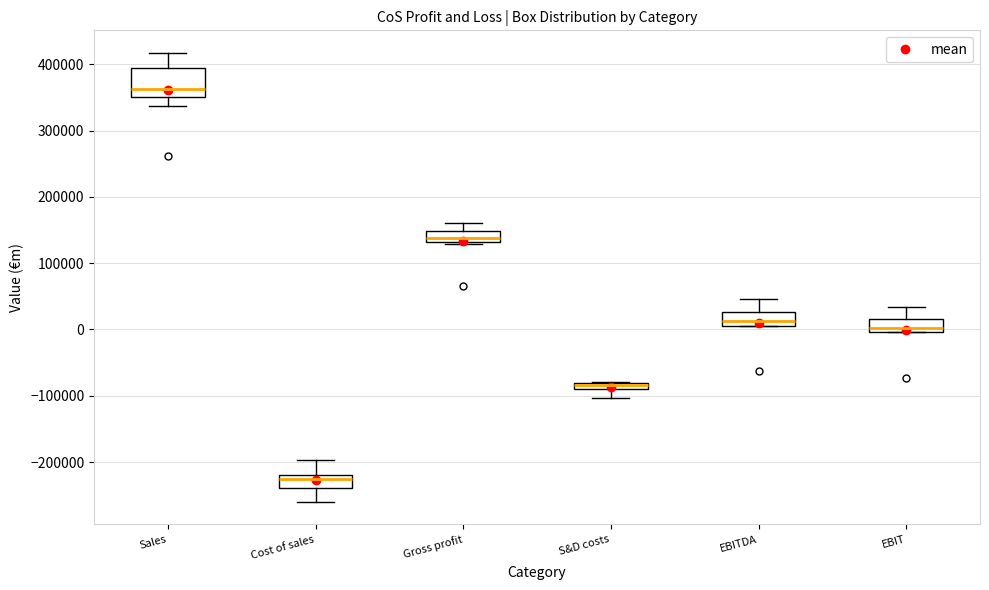

Comparing the boxes themselves (not the whiskers), which one is the tallest?

Sales